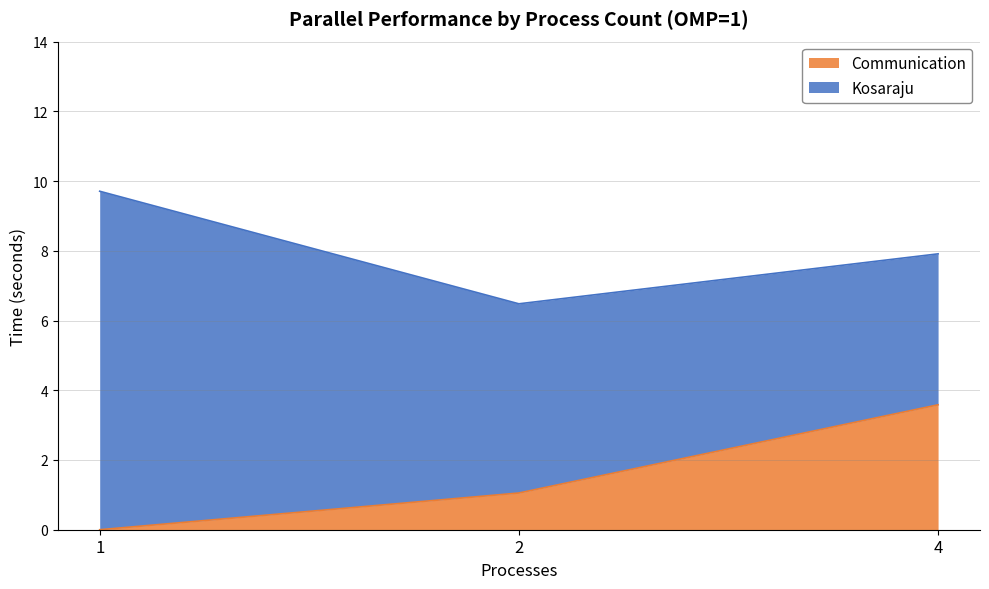

What is the difference between the values at 4 and 2?

2.5